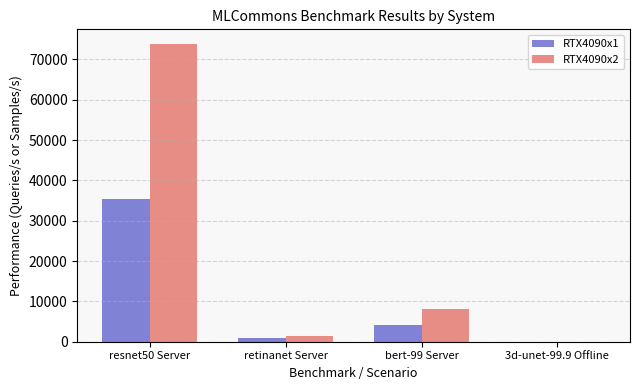

At which category is the sum across all series the highest?

resnet50 Server